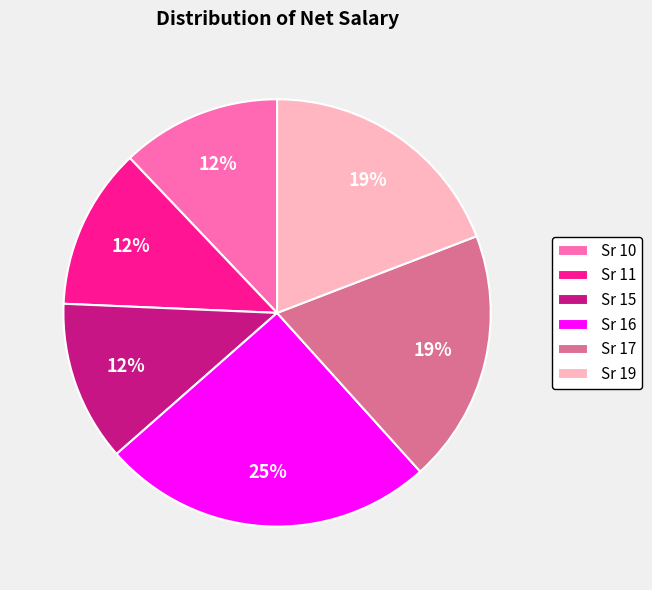

How many segments does this pie chart have?

6